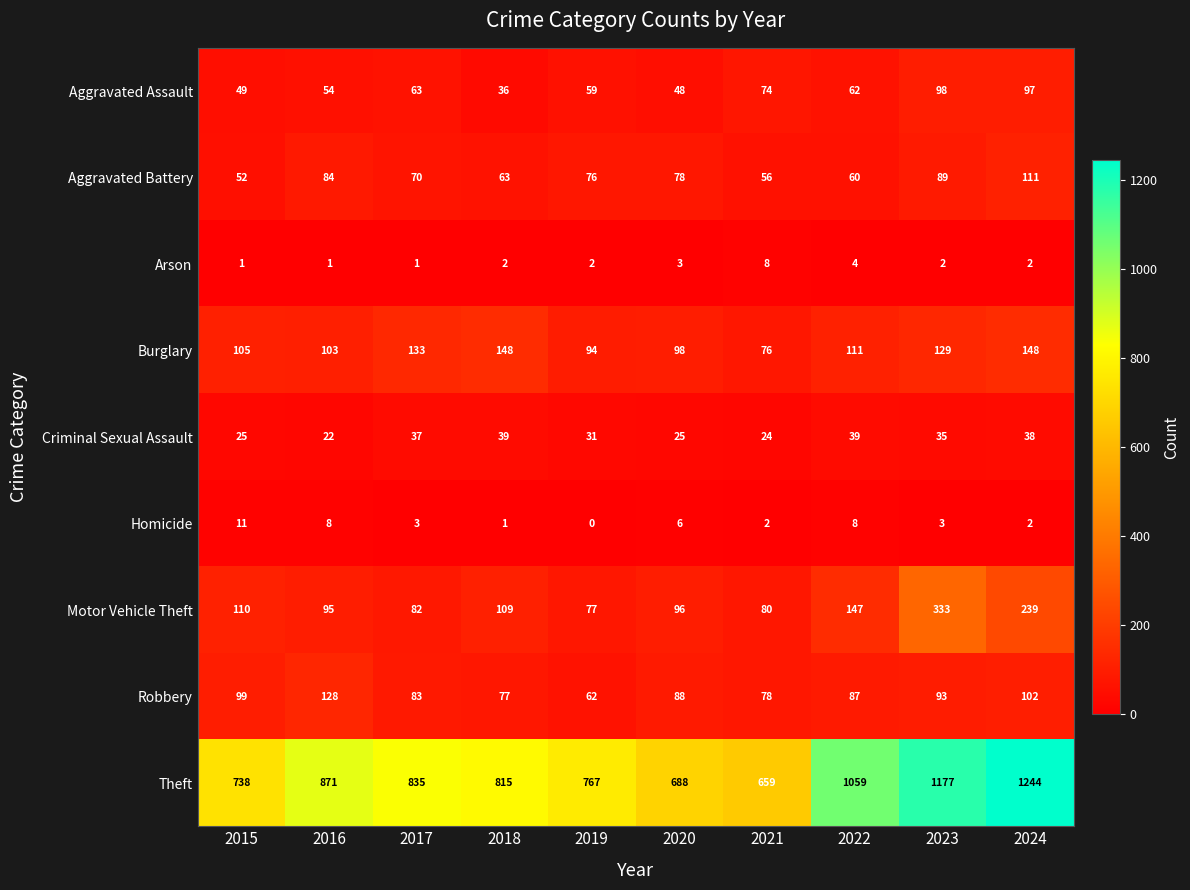

What is the sum of all Aggravated Battery values?

739